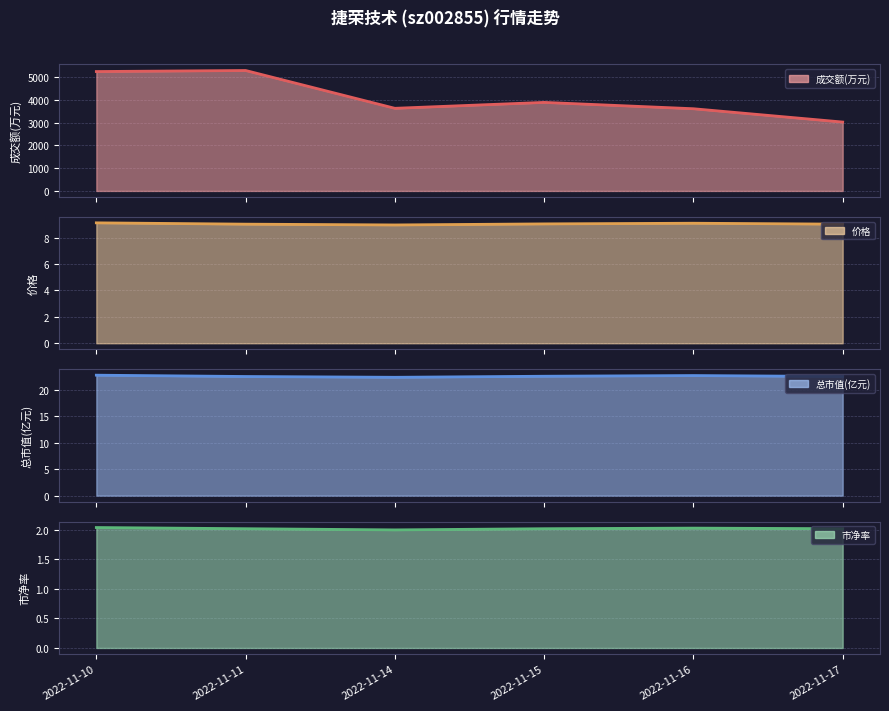

At which label does 市净率 line reach its minimum?

2022-11-14